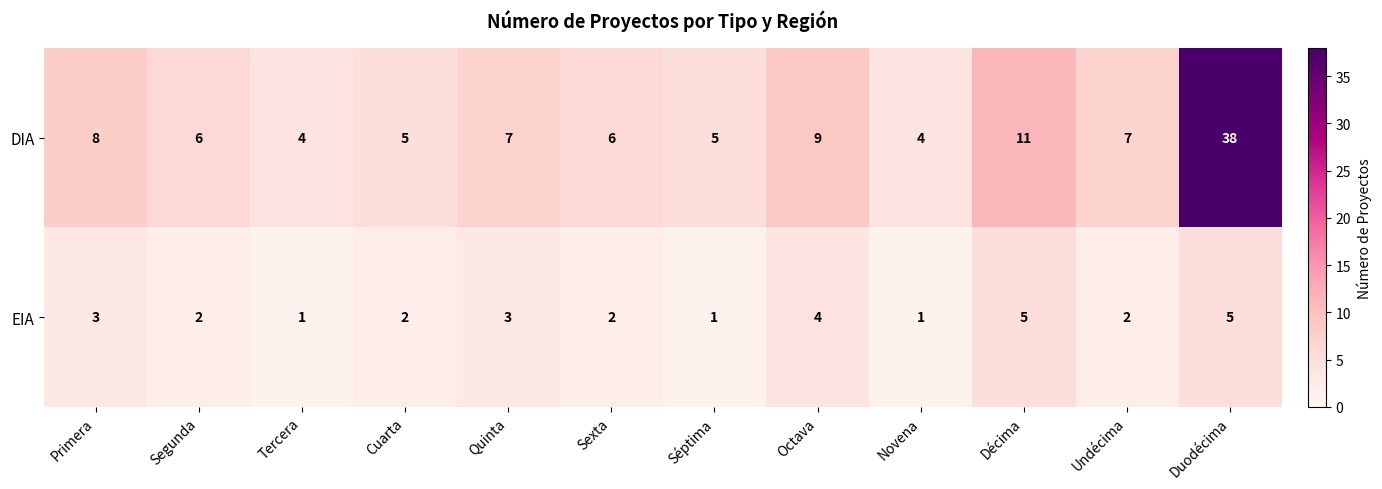

Which series has the widest spread of values?

DIA